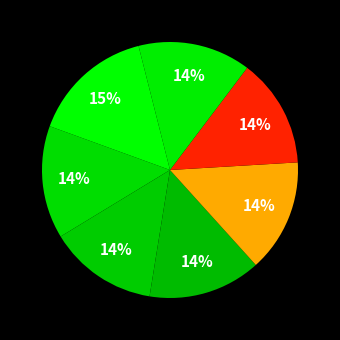

How many slices are in this pie chart?

7